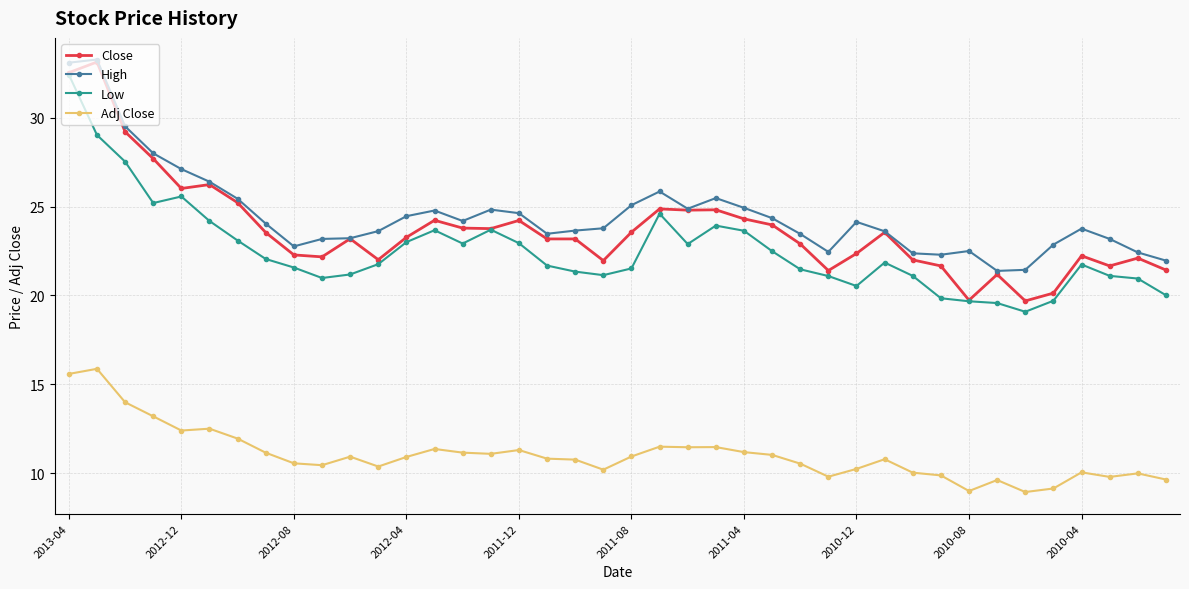

What is the value of the Adj Close point at the 18th from the left?

10.8